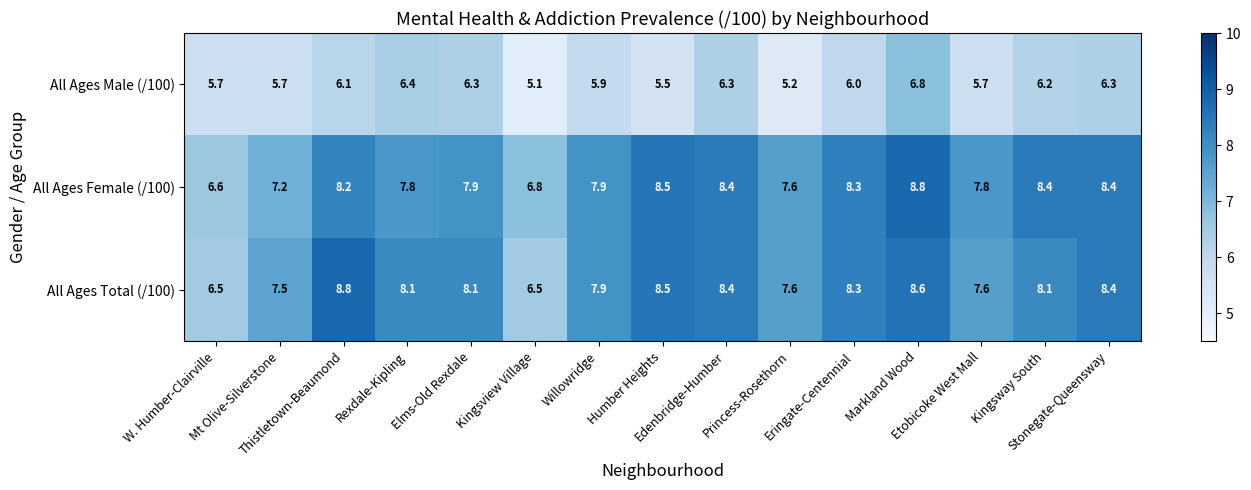

What is the average value of the All Ages Total (/100) series?

7.9